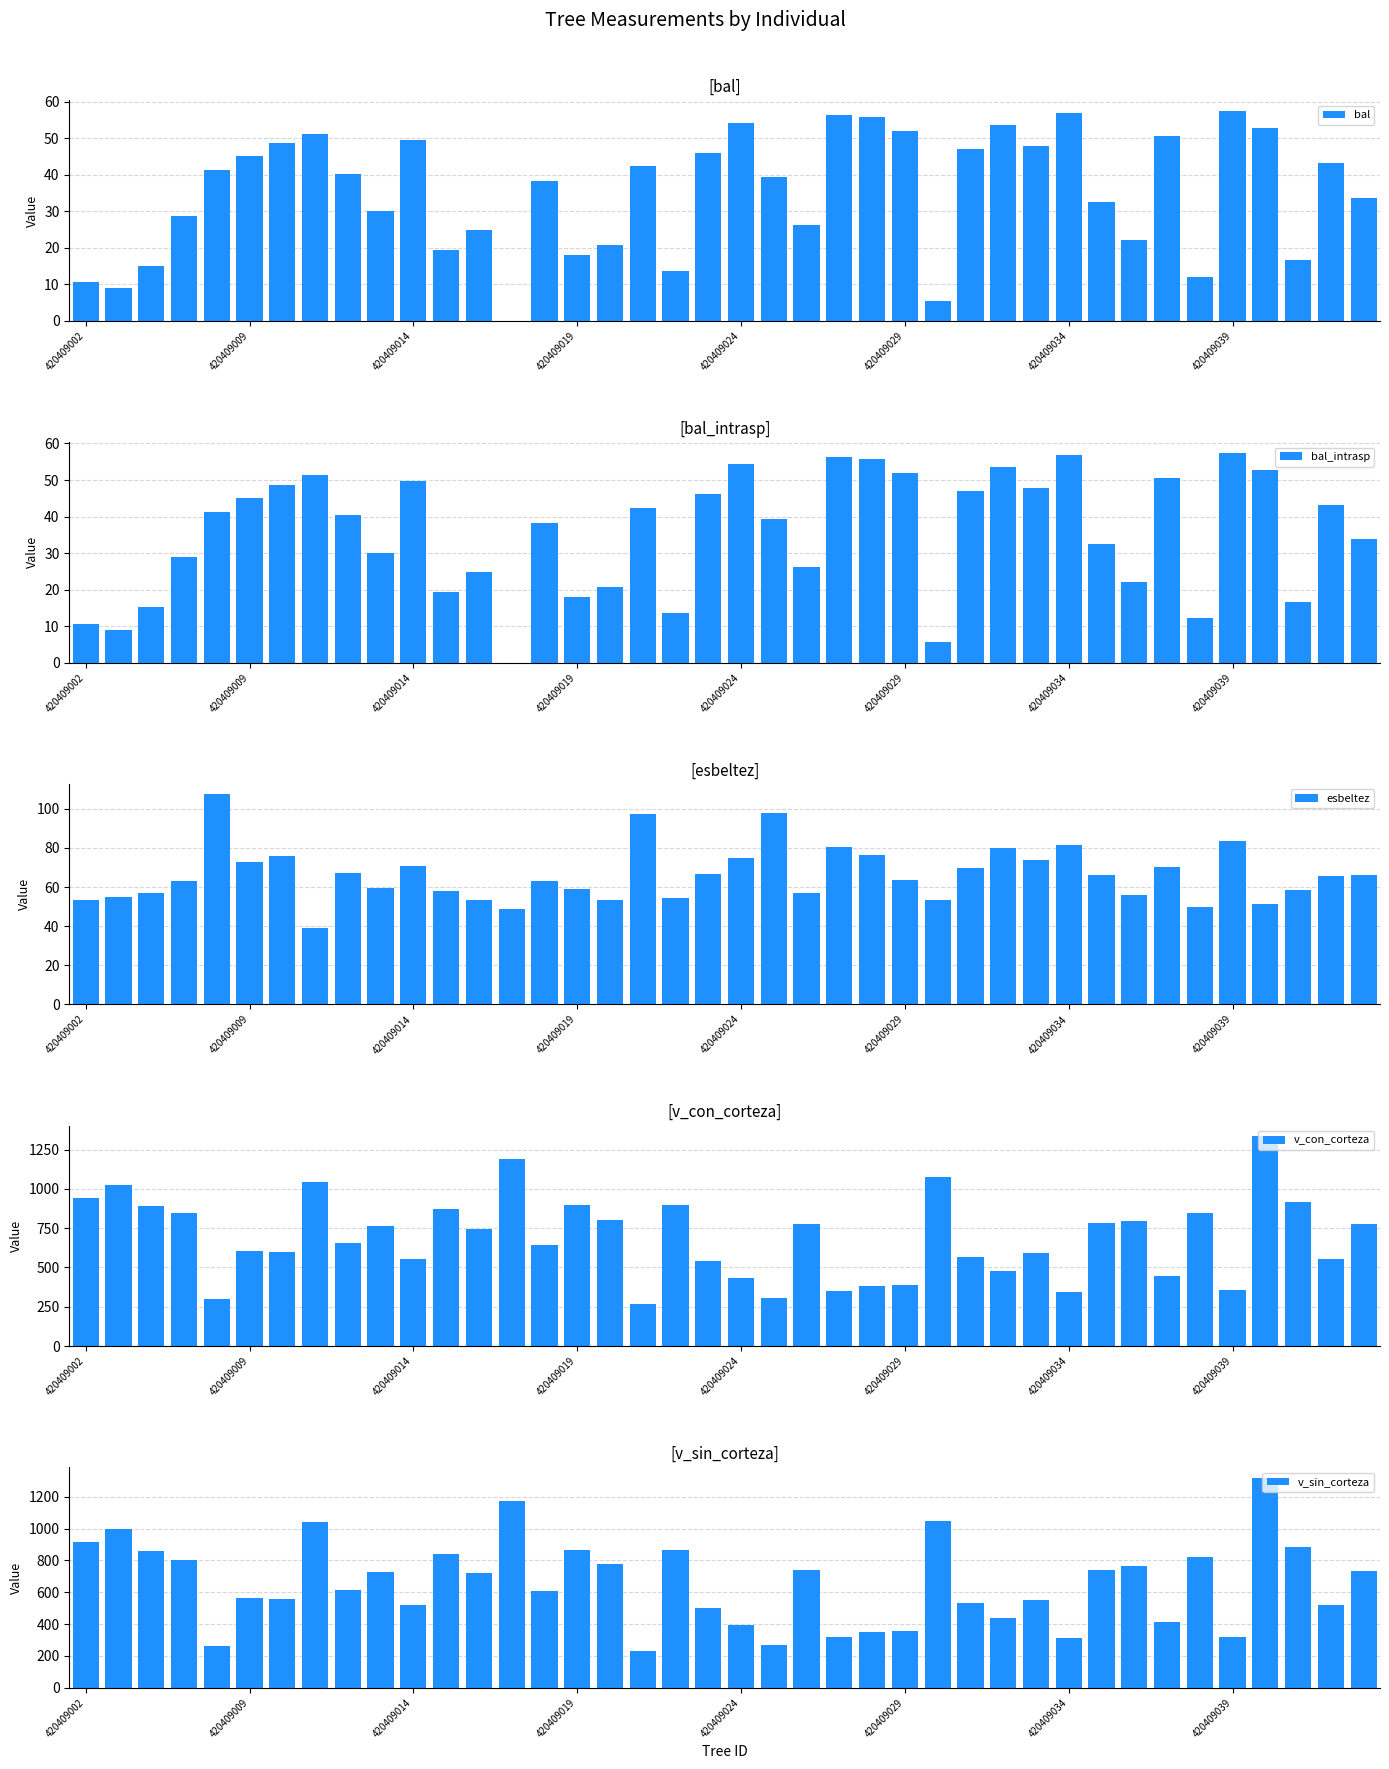

What is the label of the 1st bar from the left?

420409002